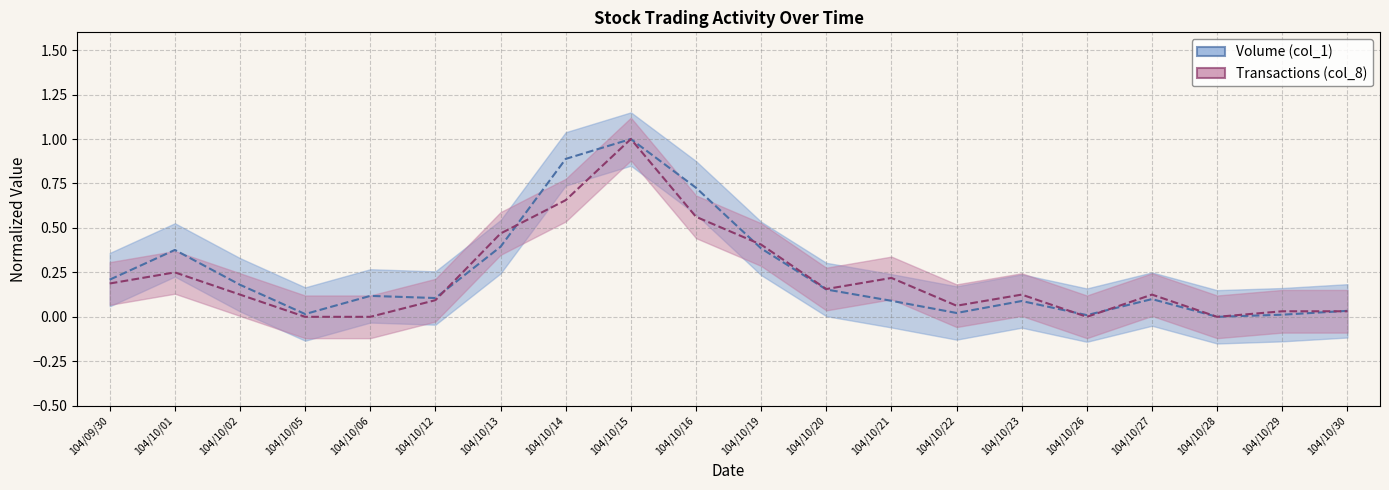

After their last crossing, which series has the higher values: Volume (col_1) line or Transactions (col_8) line?

Volume (col_1) line